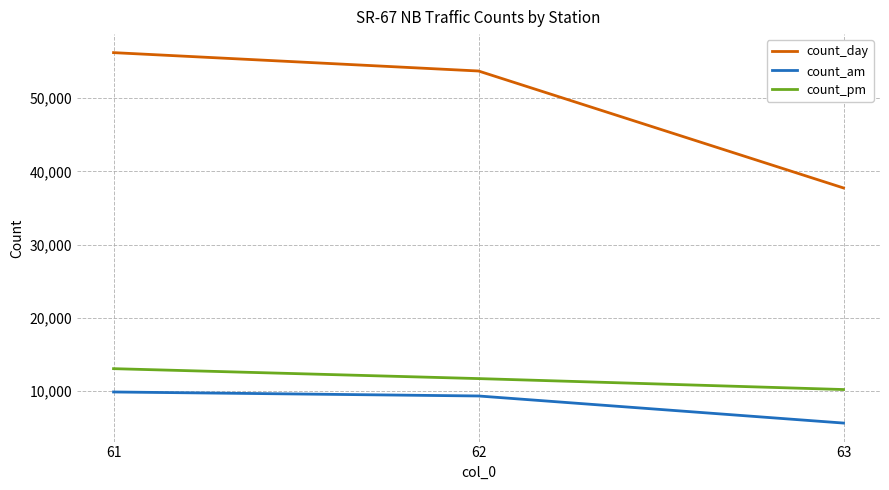

Is this an area chart (filled region under the line)?

No